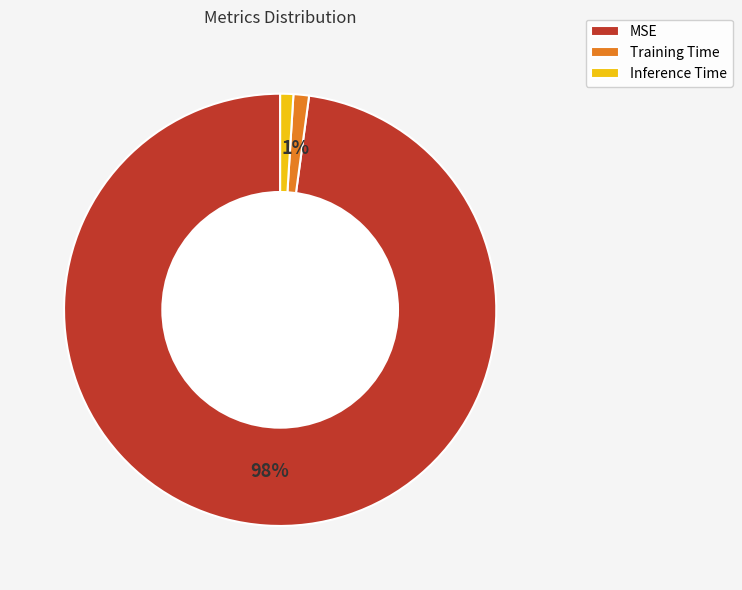

What is the majority slice?

MSE